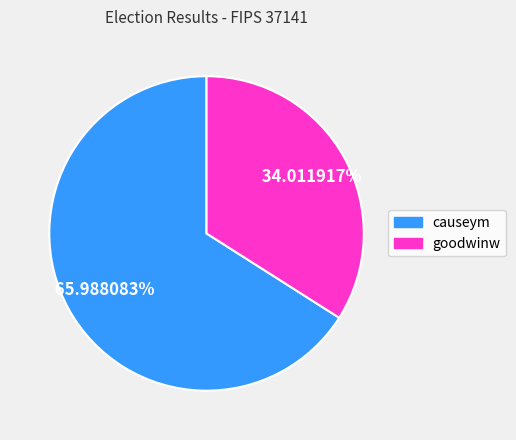

Which category accounts for the majority?

causeym